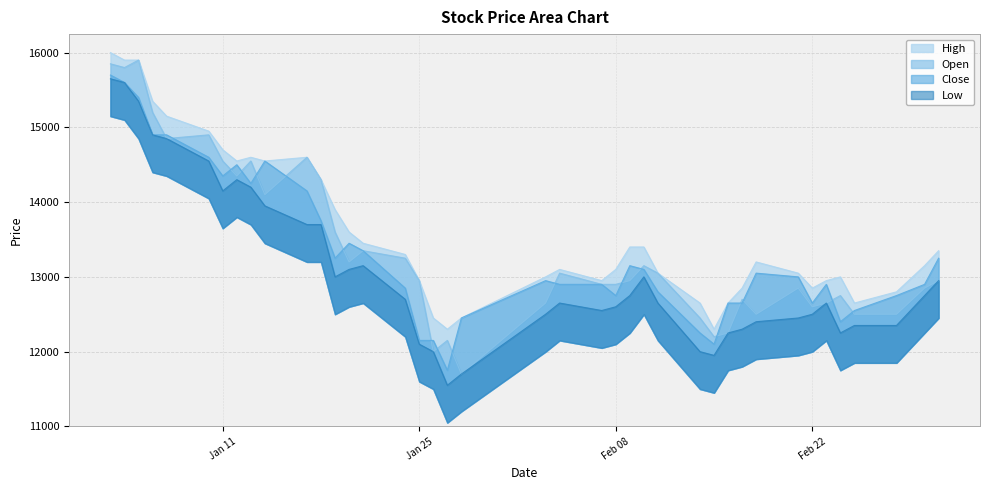

What is the difference between the High values at 2022-01-26 and 2022-01-21?

1000